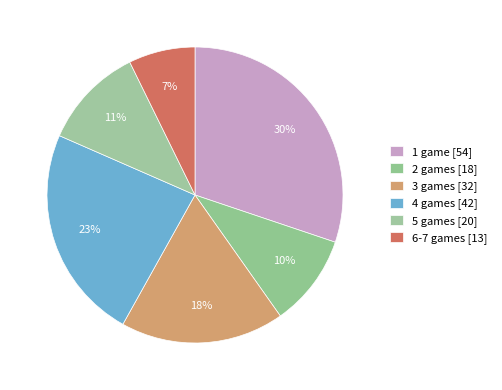

Count the number of slices in the pie.

6